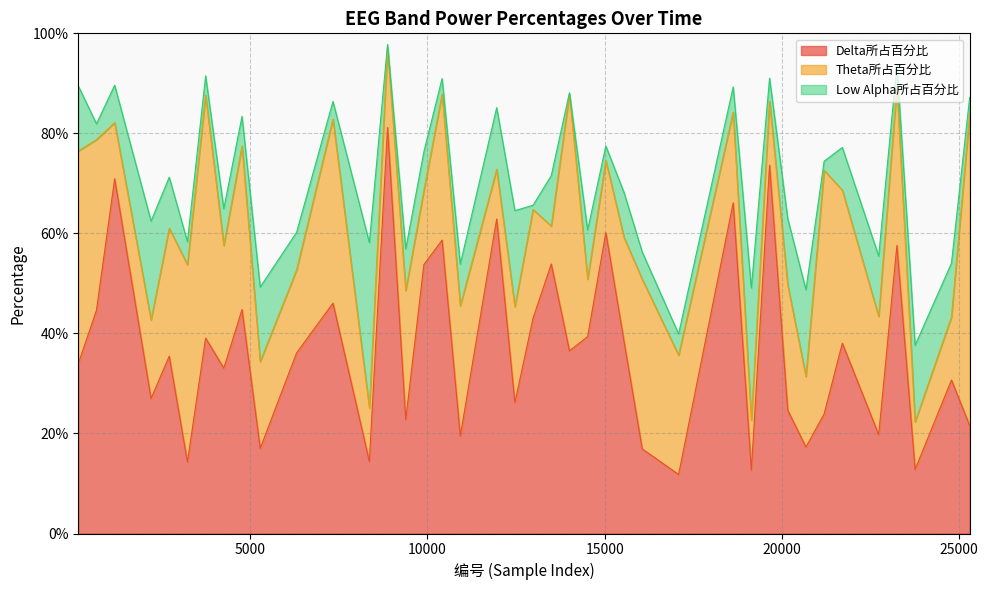

List the labels in order of Low Alpha所占百分比 value, largest first.

8364, 19137, 2208, 12468, 20676, 23754, 5286, 20163, 156, 11955, 22728, 24780, 2721, 13494, 14520, 15546, 21702, 10929, 9390, 9903, 6312, 1182, 4260, 4773, 16059, 18624, 19650, 3234, 23241, 17085, 3747, 7338, 25293, 669, 10416, 15033, 21189, 12981, 8877, 14007